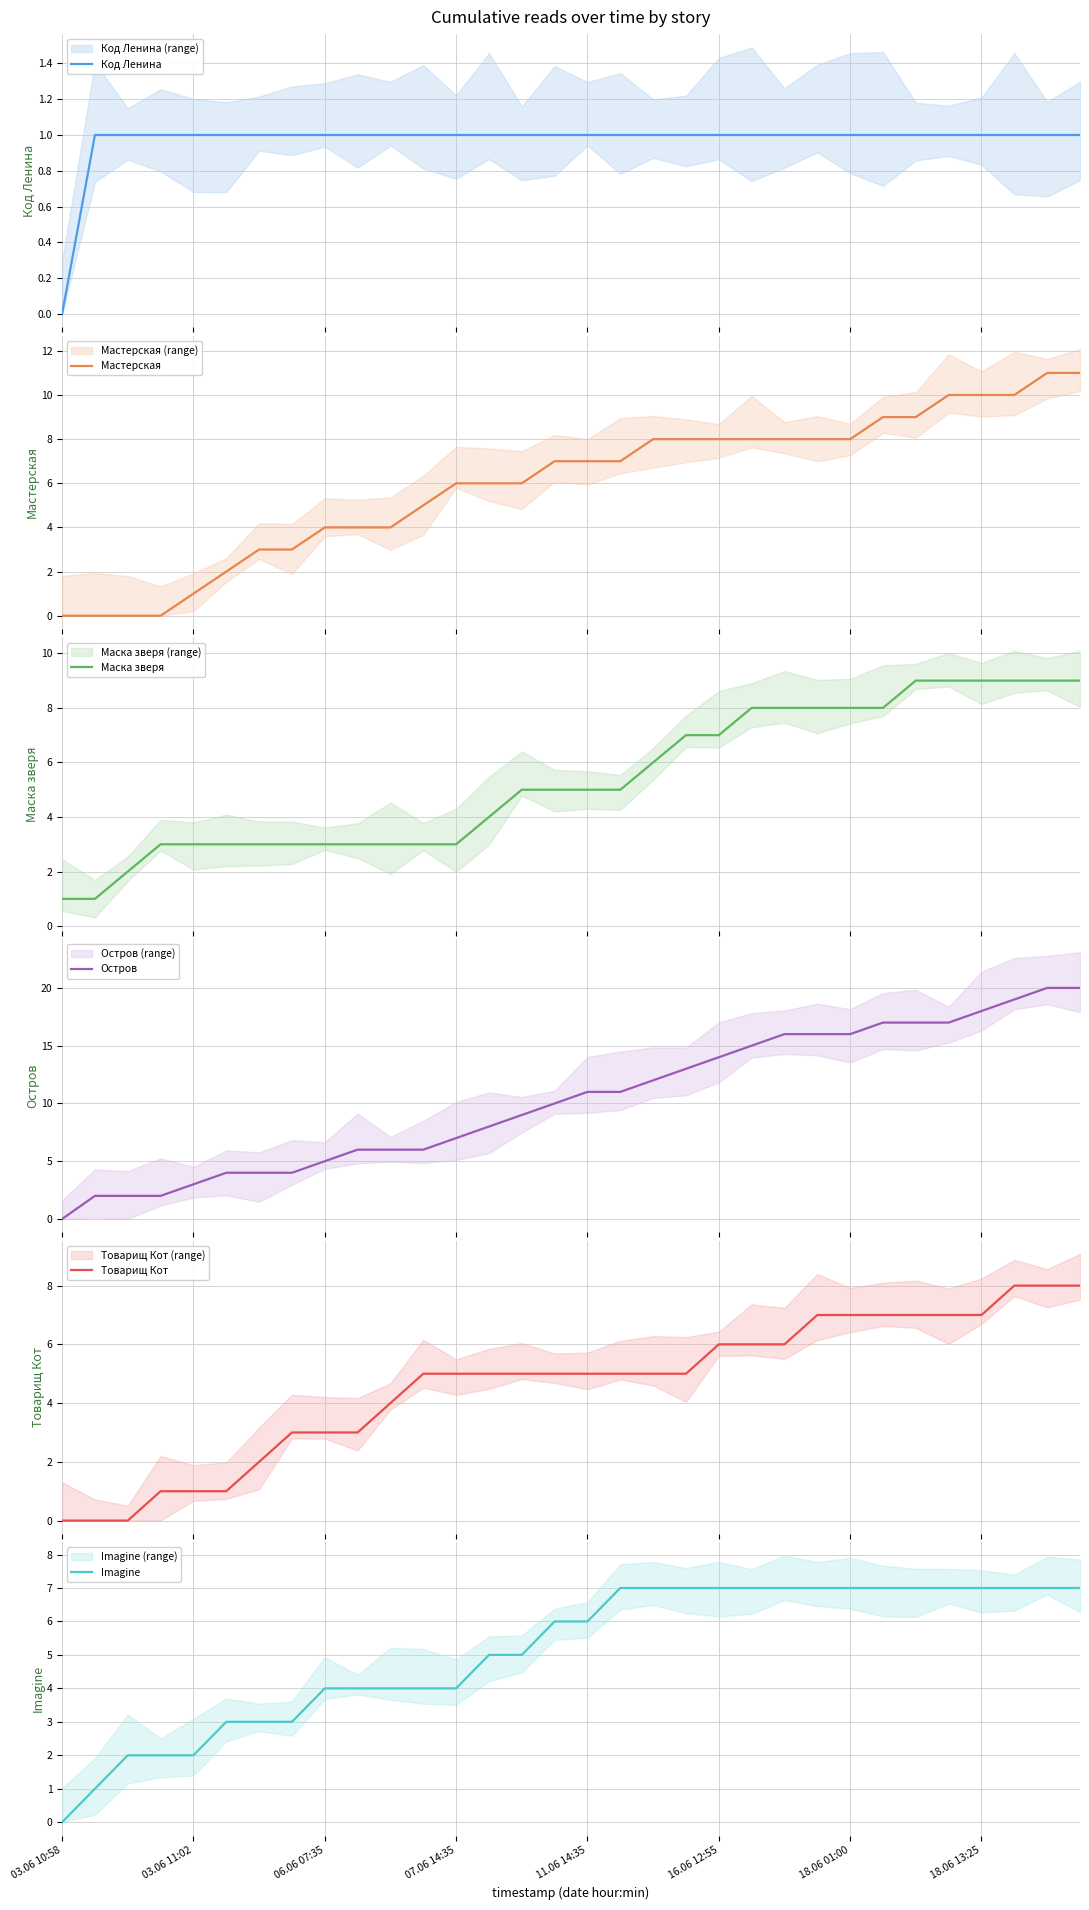

Which series has the widest spread of values?

Остров